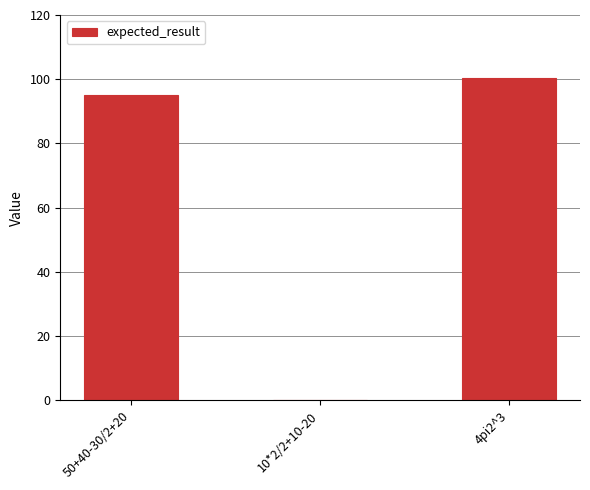

Reading left to right, transcribe all the data shown in this chart.

95.0	0.0	100.5